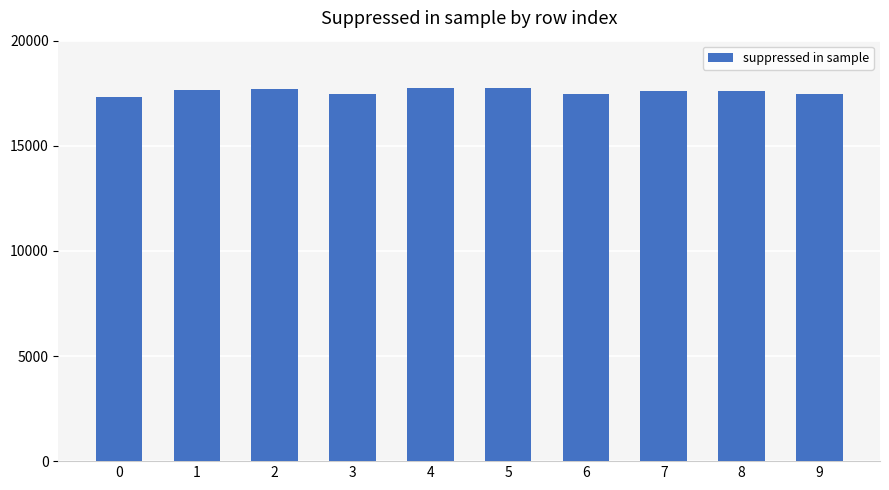

How many data points does each series have?

10